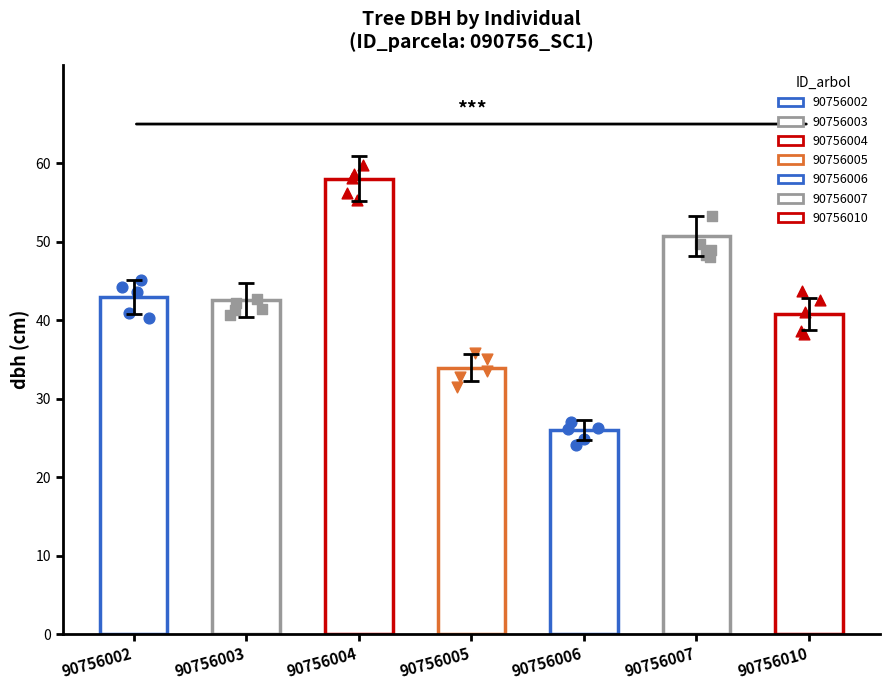

At which category is the sum across all series the highest?

90756004